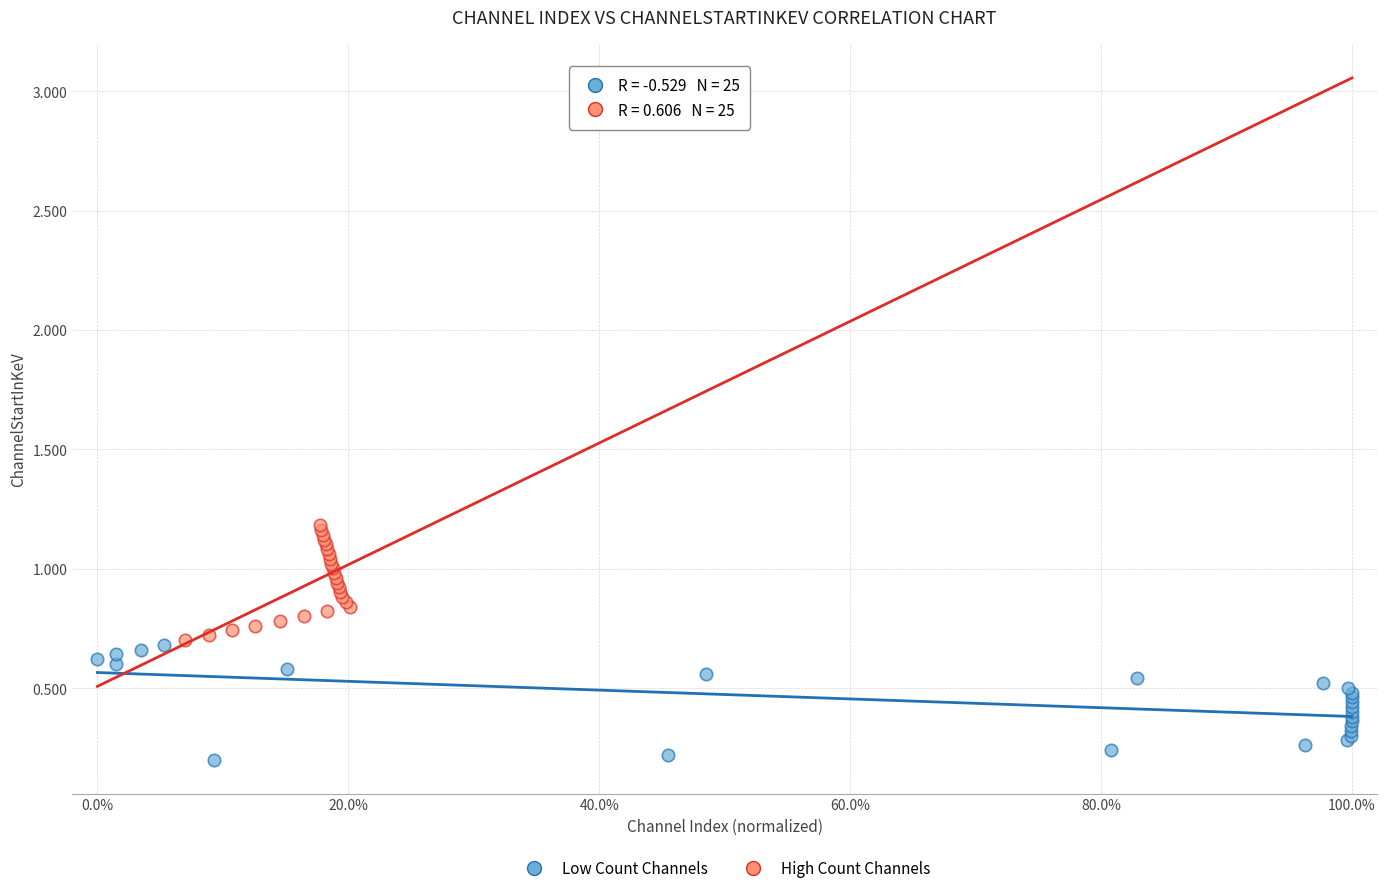

Which series reaches the minimum Y coordinate?

Low Count Channels